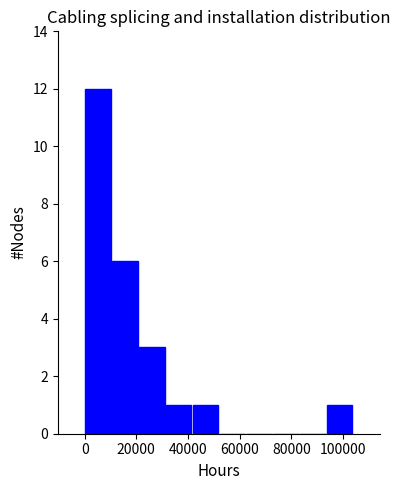

Which range on the x-axis has the tallest bar?

0 to 10000